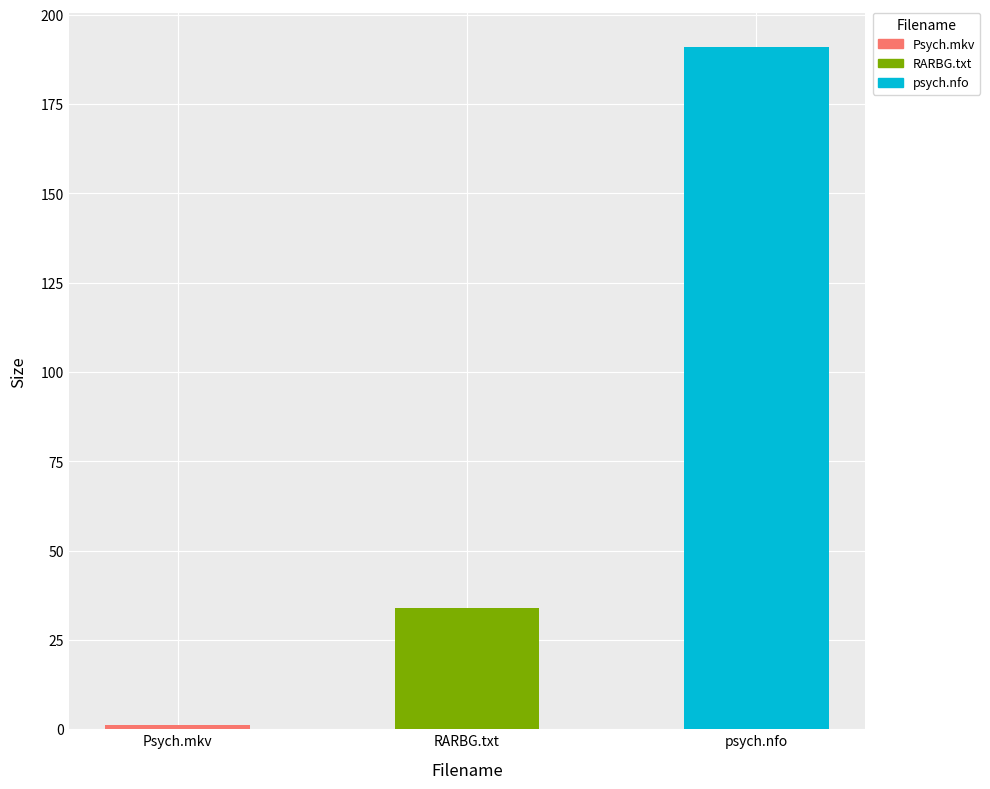

How many values exceed 34?

1